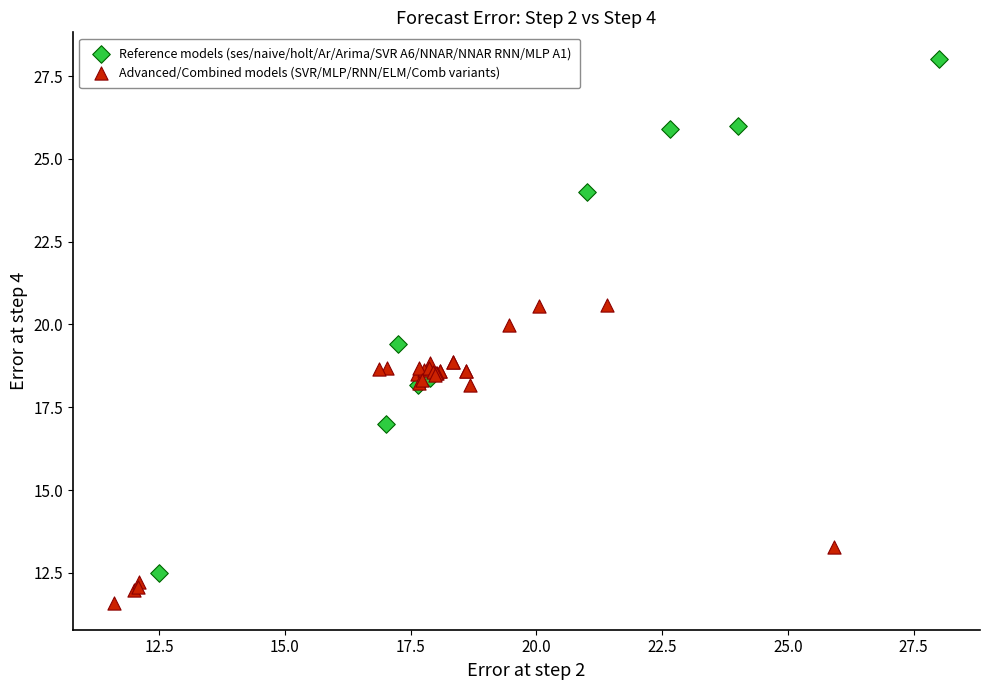

What are all the series names shown in the legend?

Reference models (ses/naive/holt/Ar/Arima/SVR A6/NNAR/NNAR RNN/MLP A1), Advanced/Combined models (SVR/MLP/RNN/ELM/Comb variants)